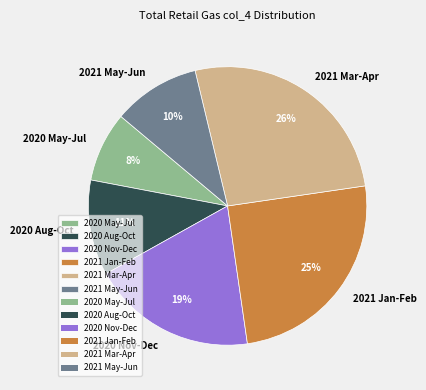

Does 2020 Aug-Oct account for over 50% of the chart?

No